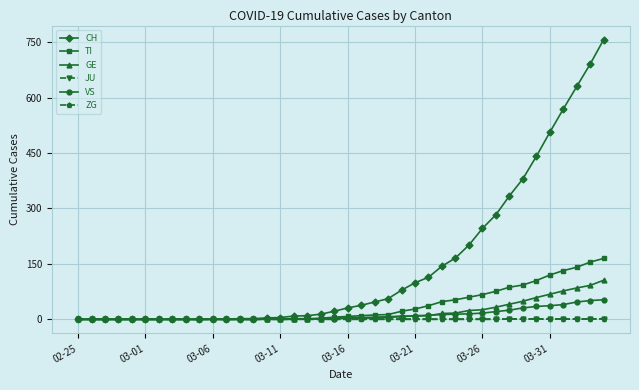

Which series has the widest spread of values?

CH